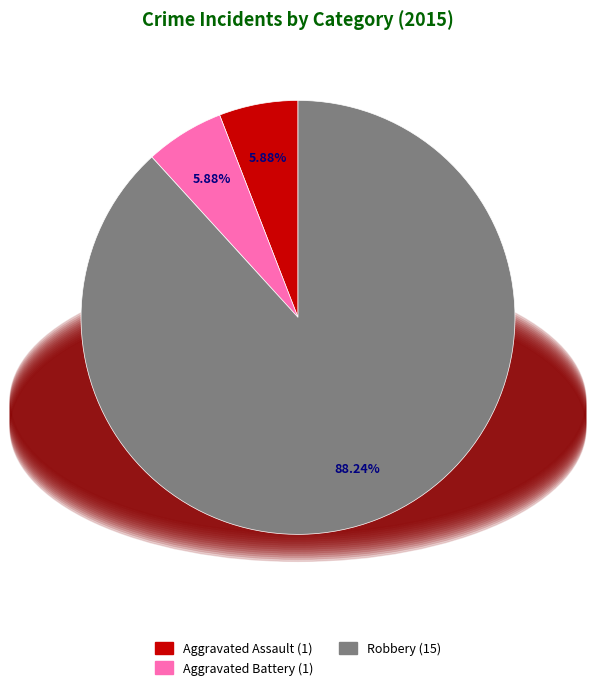

Is there any slice that represents more than half of the pie?

Yes